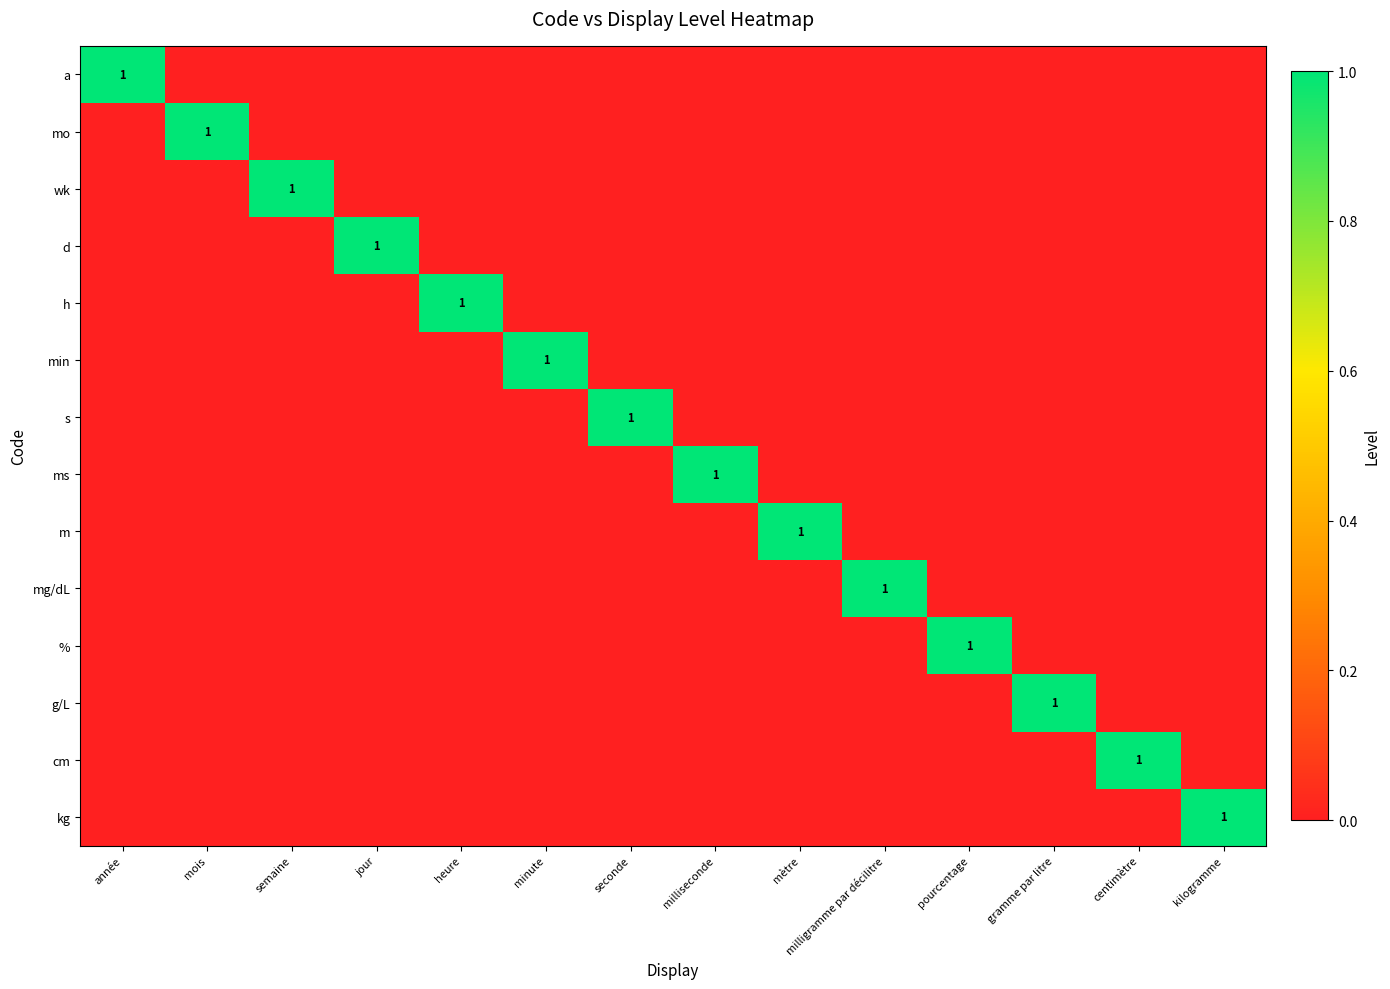

The d series shows 1 at jour. True or false?

True